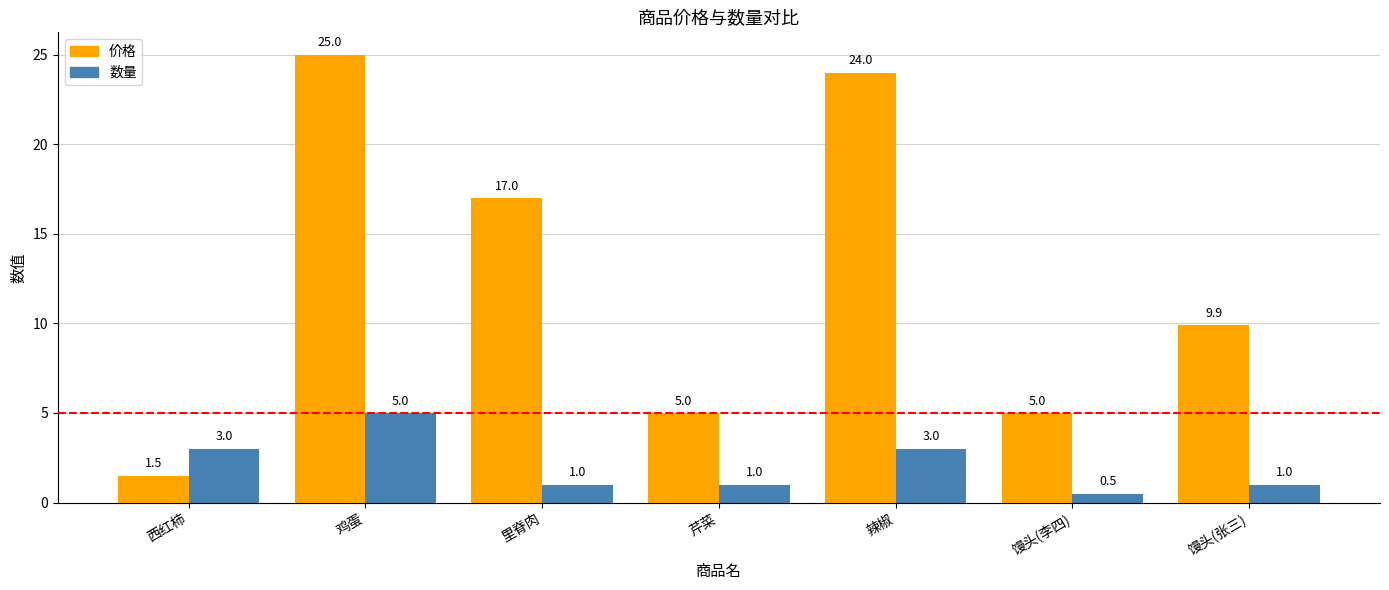

Count the number of data series in this chart.

2